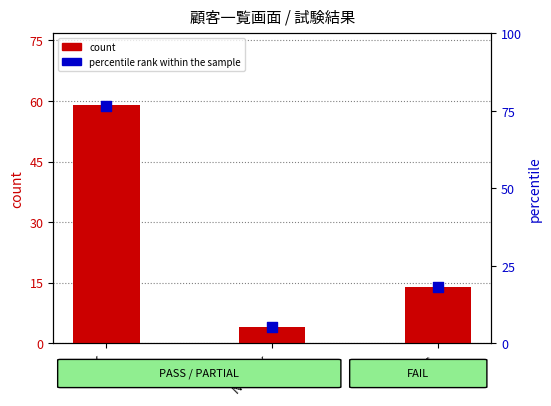

Which series has the widest spread of Y values?

percentile rank within the sample